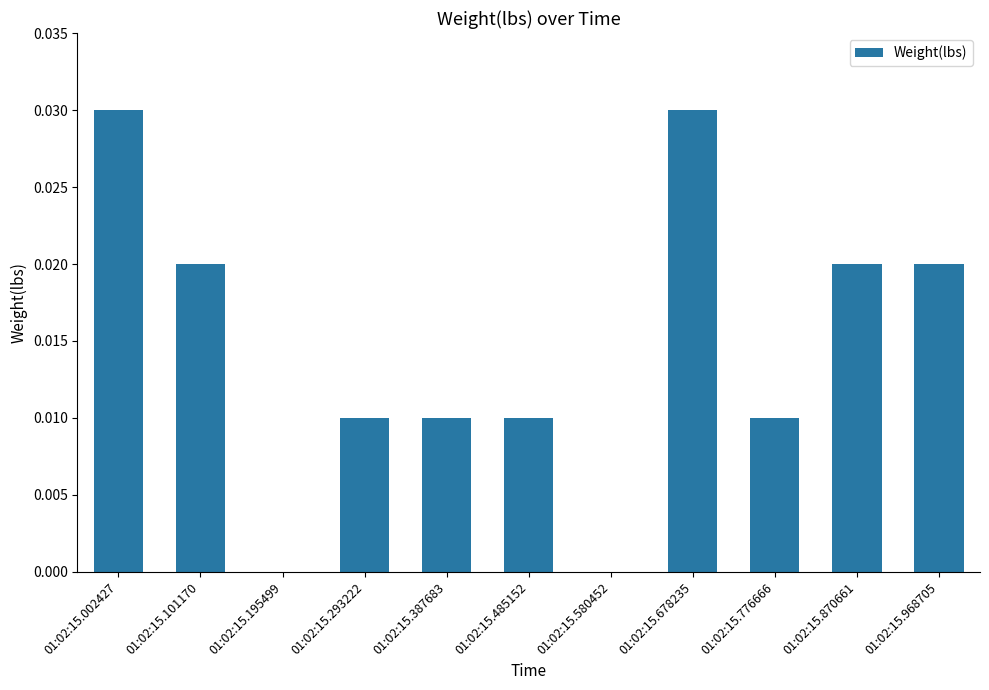

The value at 01:02:15.101170 is 0.0. True or false?

True